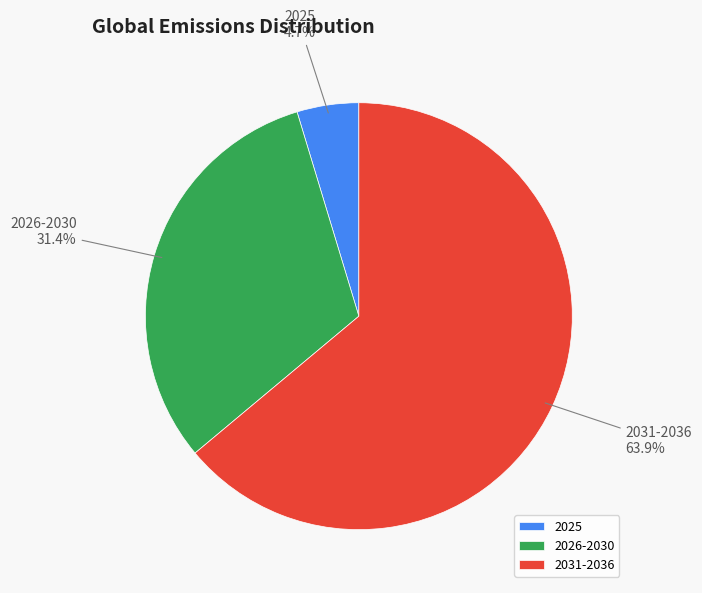

True or false: 2025 accounts for 5% of the total.

True